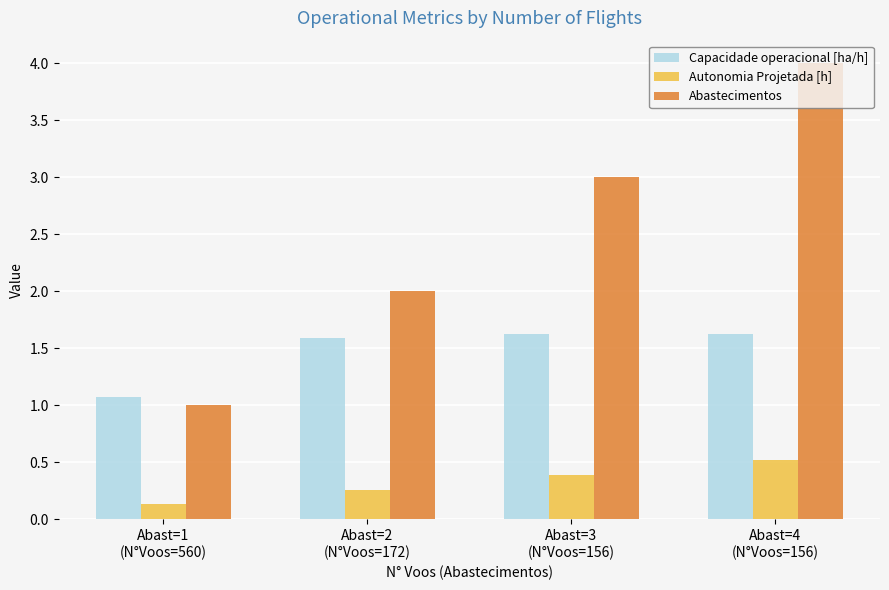

Is it true that Autonomia Projetada [h] equals 0.4 at Abast=3
(N°Voos=156)?

True